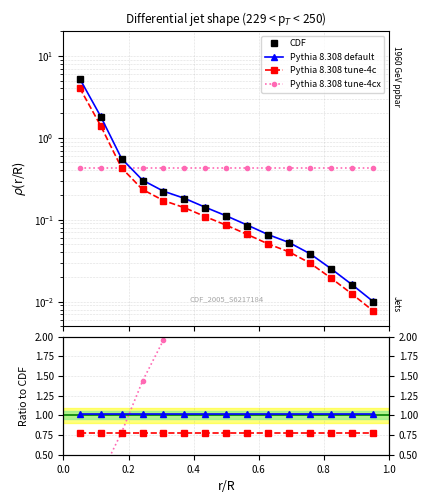

How many lines are shown in the chart?

4